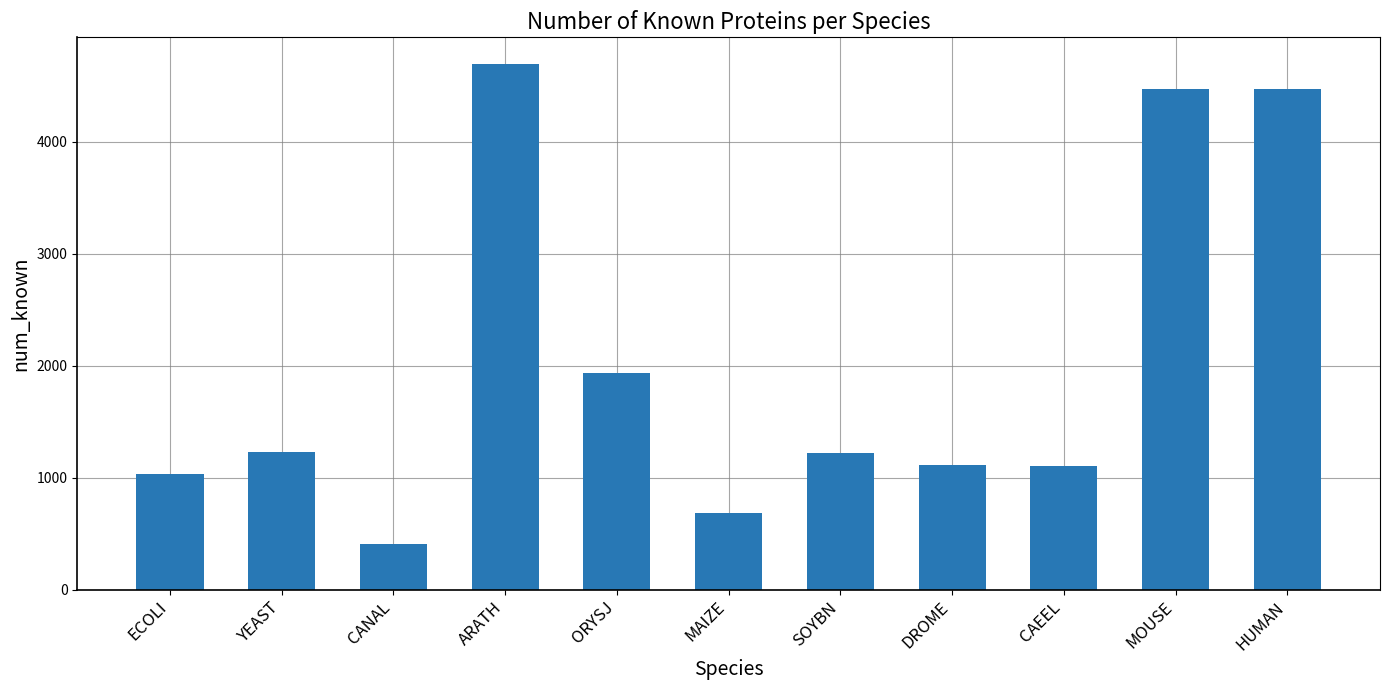

Is it true that the value at DROME is 1116?

True